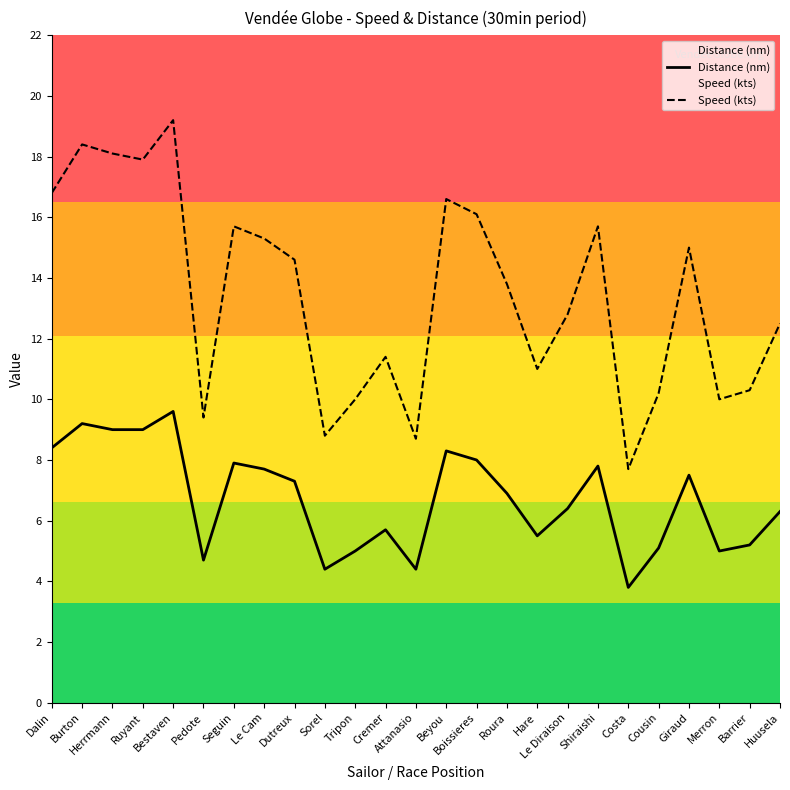

The value of Speed (kts) at Hare is 11.0. True or false?

True